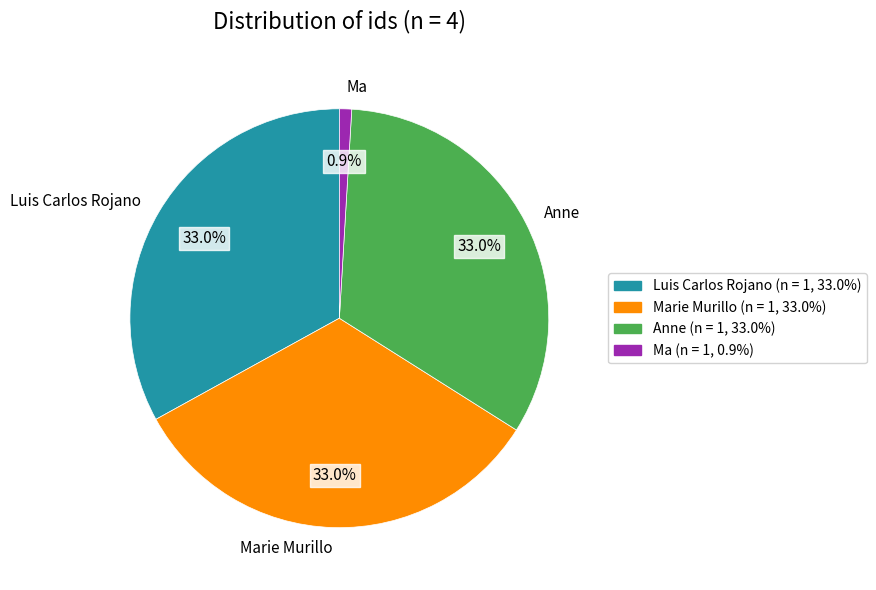

Does any single category account for the majority?

No